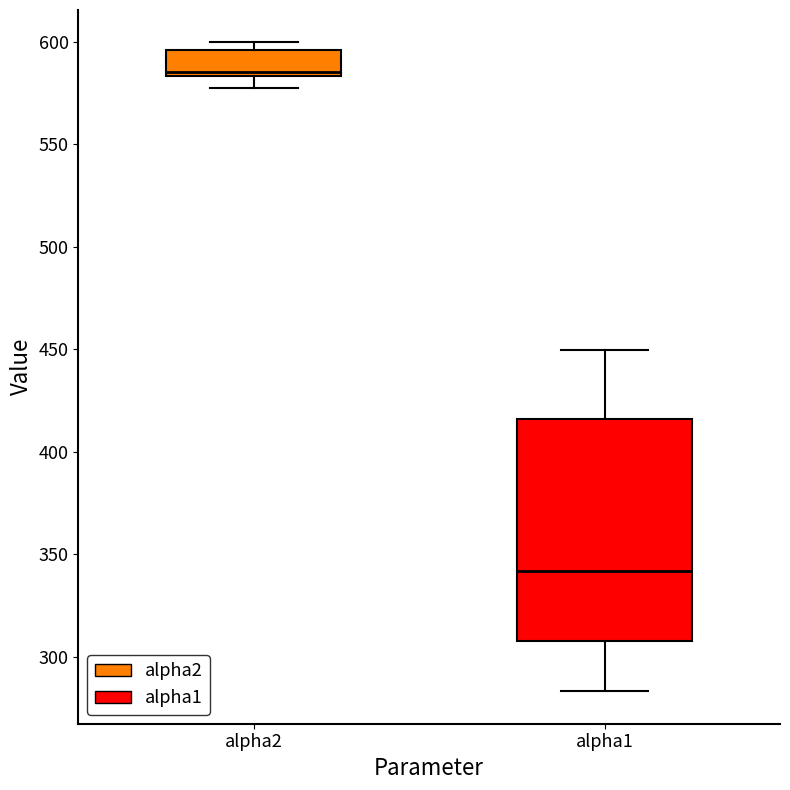

Comparing the boxes themselves (not the whiskers), which one is the tallest?

alpha1